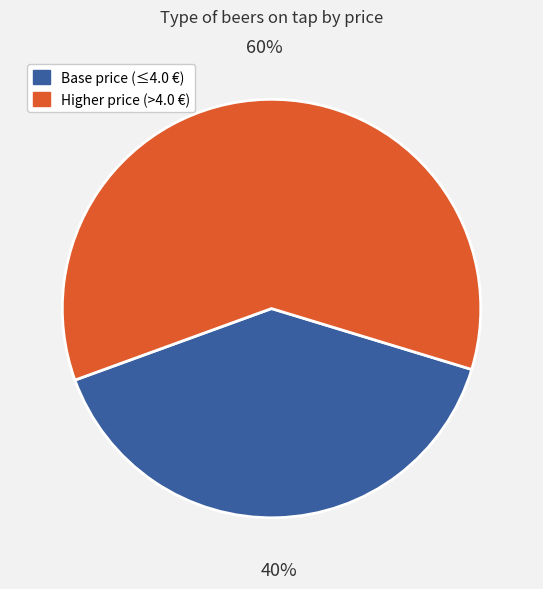

Is there any slice that represents more than half of the pie?

Yes